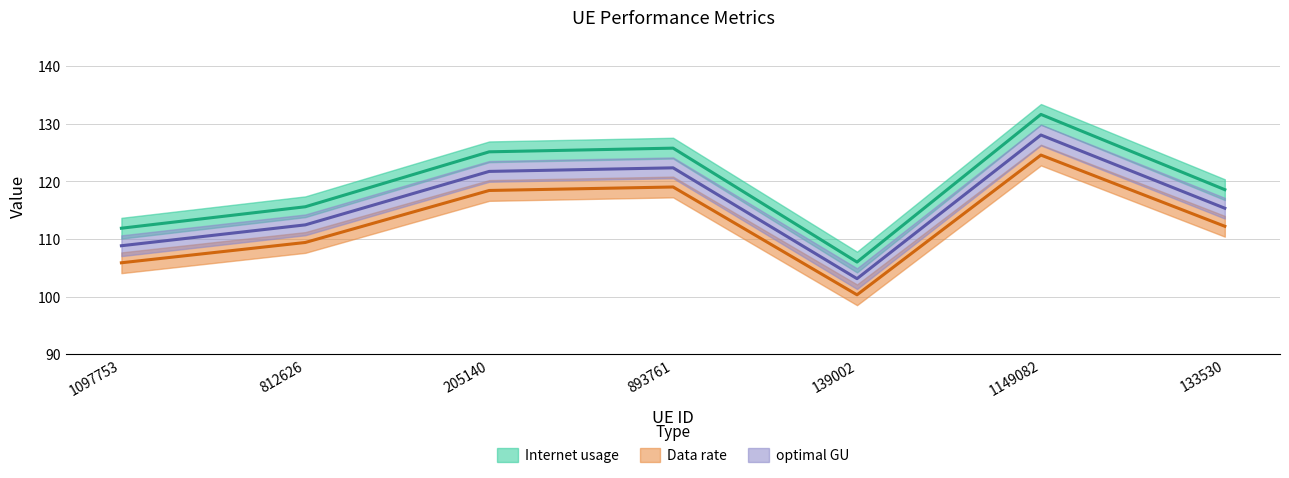

Which series has the largest total across all categories?

Internet usage